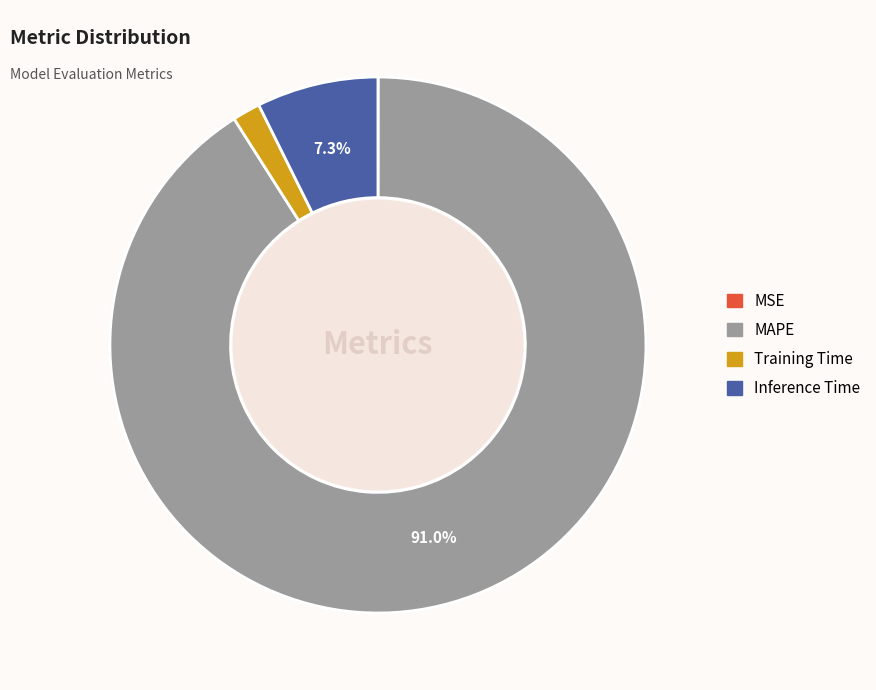

Which has a higher value, MAPE or Inference Time?

MAPE